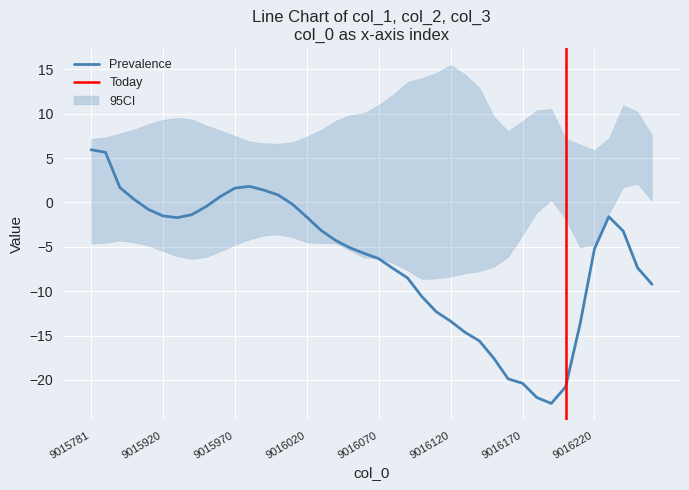

Which category has the highest value across all series?

9016120